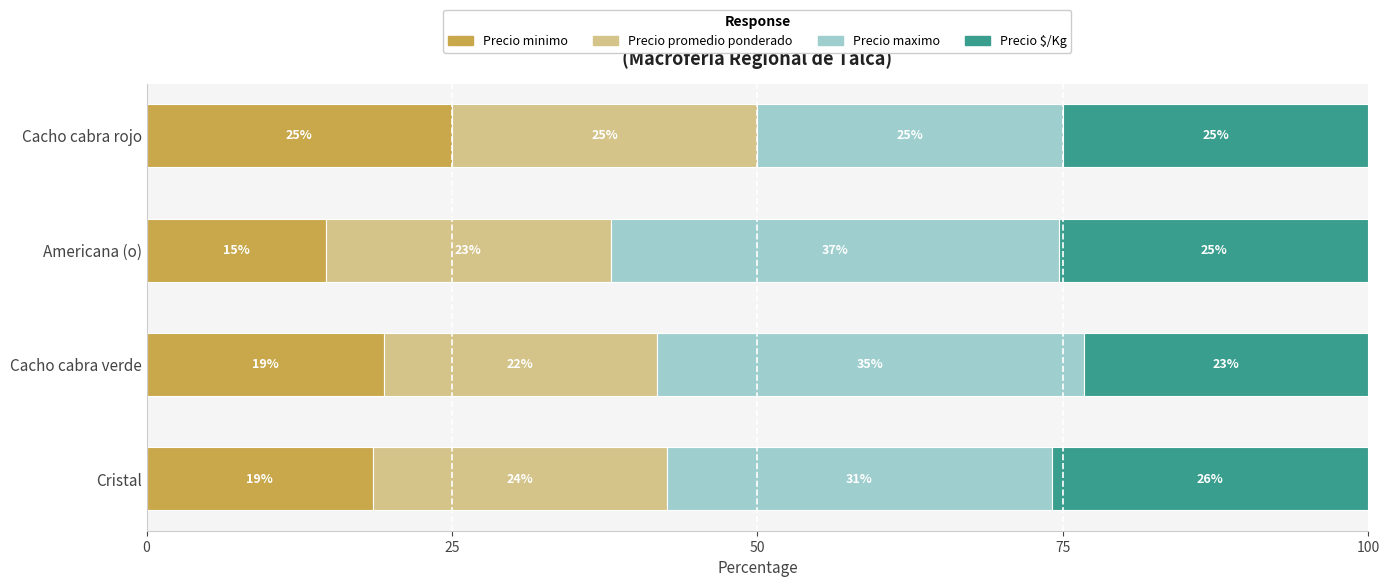

What is the lowest value of the Precio minimo series?

14.7